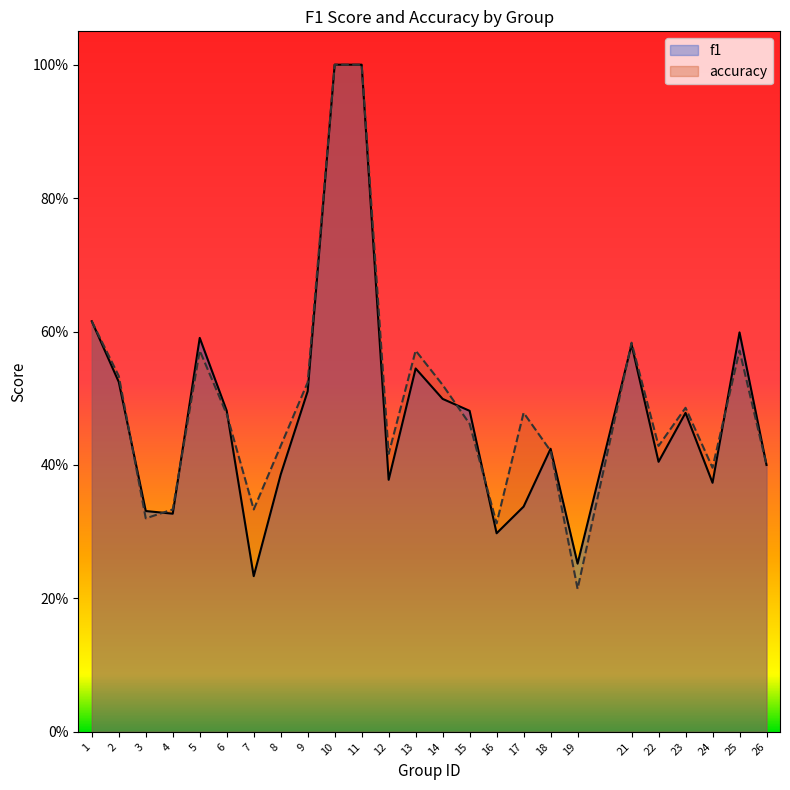

Which series ends up on top after the final intersection of accuracy and f1?

f1